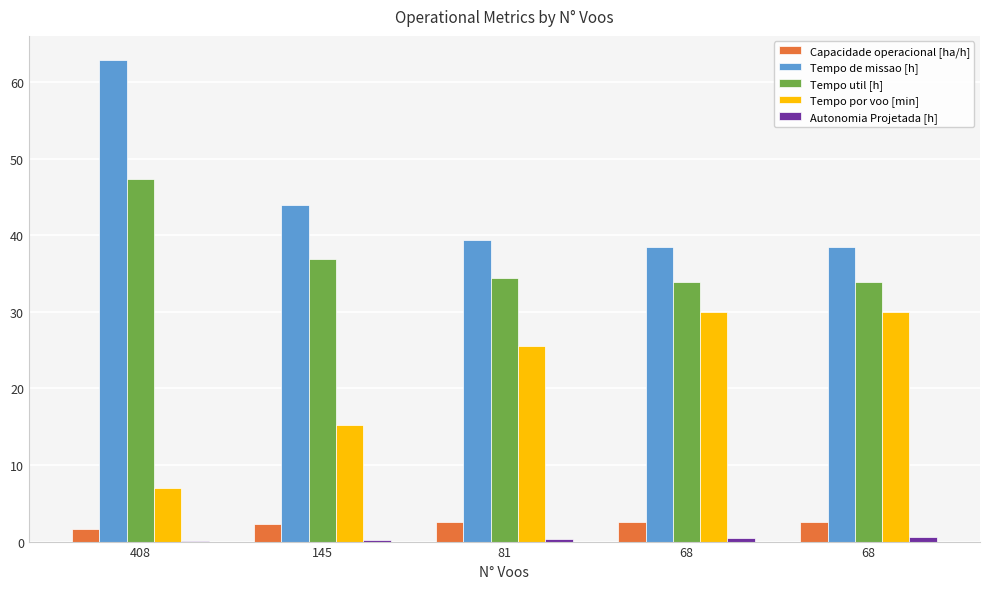

List the series in order of their peak value, highest first.

Tempo de missao [h], Tempo util [h], Tempo por voo [min], Capacidade operacional [ha/h], Autonomia Projetada [h]